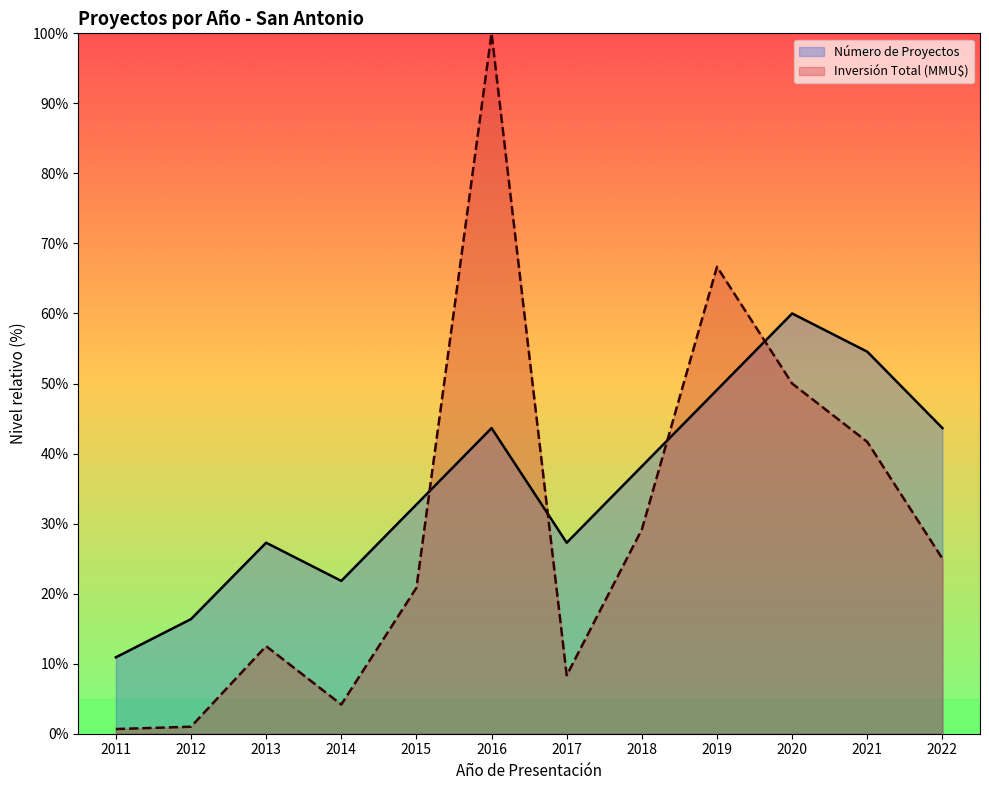

Reading left to right, transcribe all the data shown in this chart.

Número de Proyectos: 10.9	16.4	27.3	21.8	32.7	43.6	27.3	38.2	49.1	60.0	54.5	43.6
Inversión Total (MMU$): 0.7	1.0	12.5	4.2	20.8	100.0	8.3	29.2	66.7	50.0	41.7	25.0